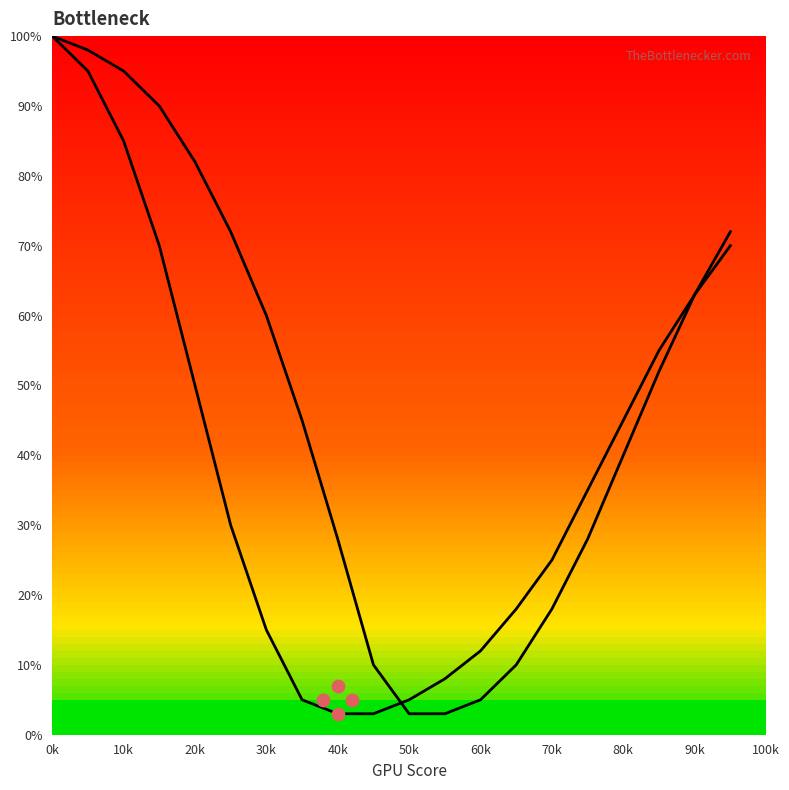

Which series contains the lowest Y value?

Left Curve